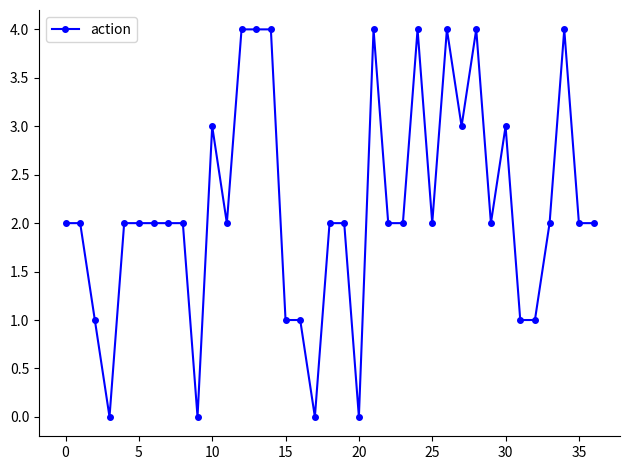

Count the number of categories in the chart.

37